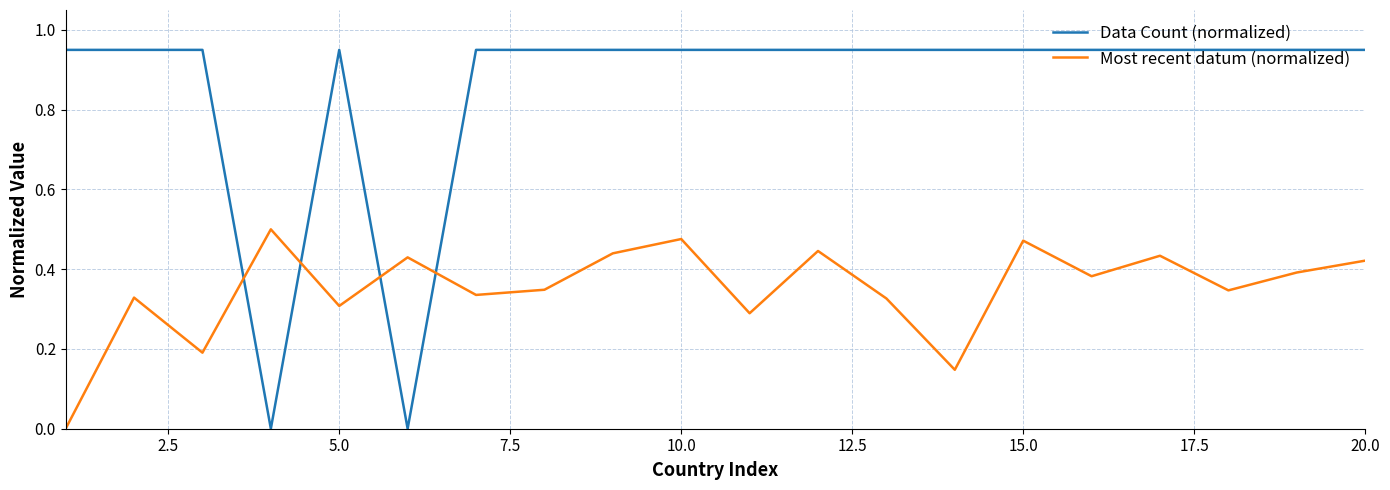

In Most recent datum (normalized), how many points are higher than both neighbors (excluding endpoints)?

7